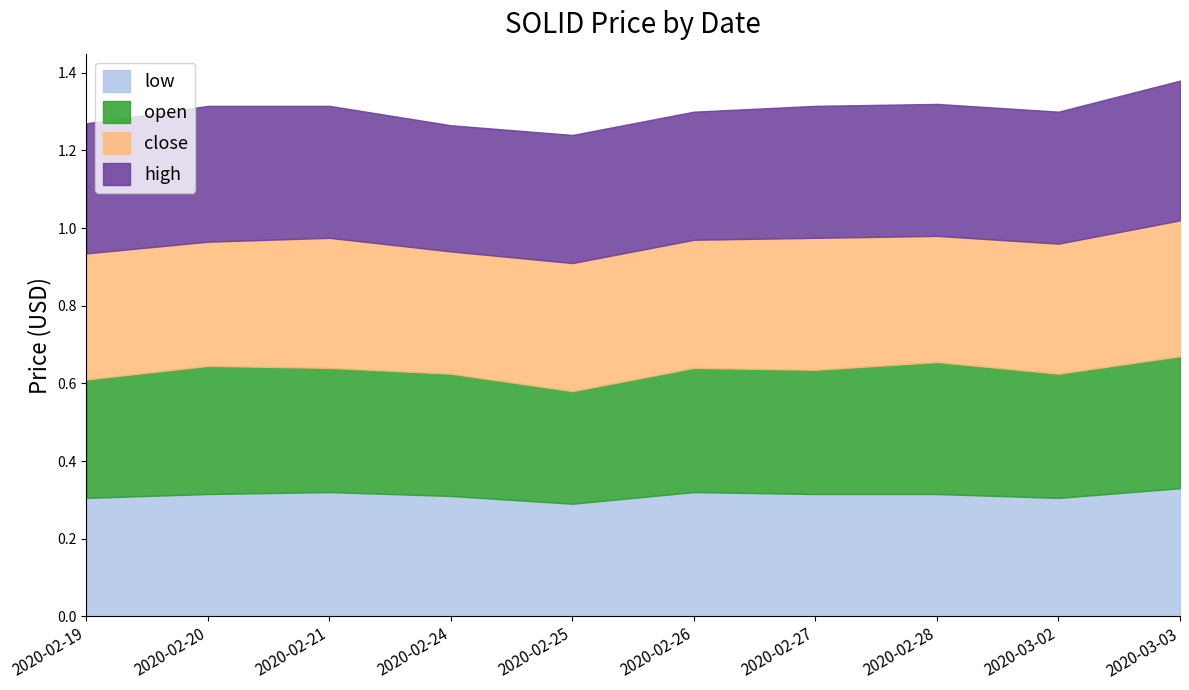

At which label is high closest to 0?

2020-02-24